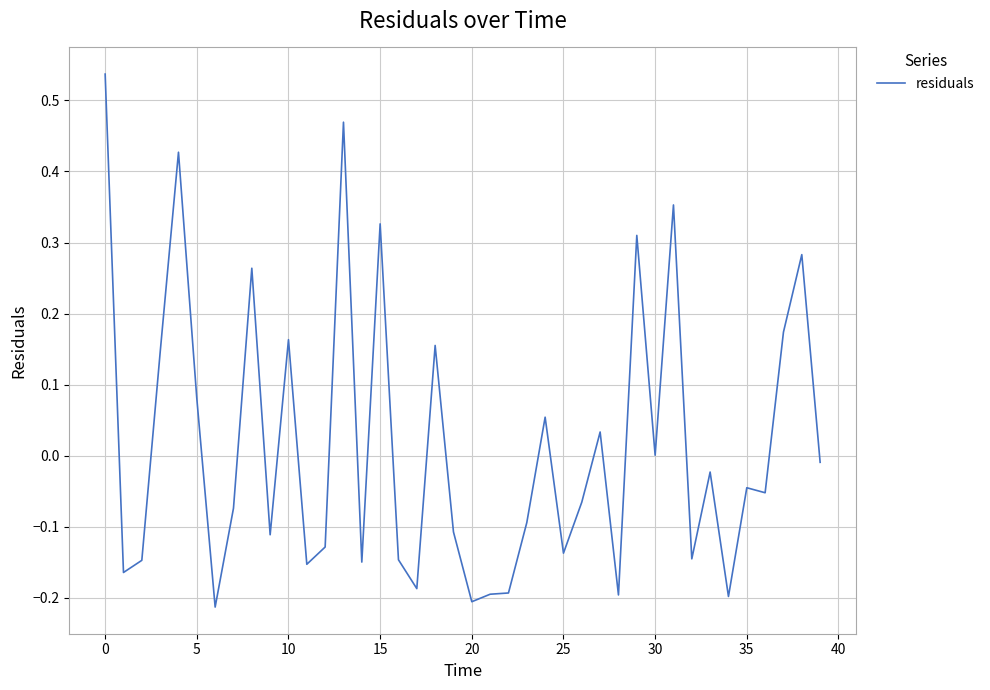

What is the difference between the maximum and minimum values?

0.8